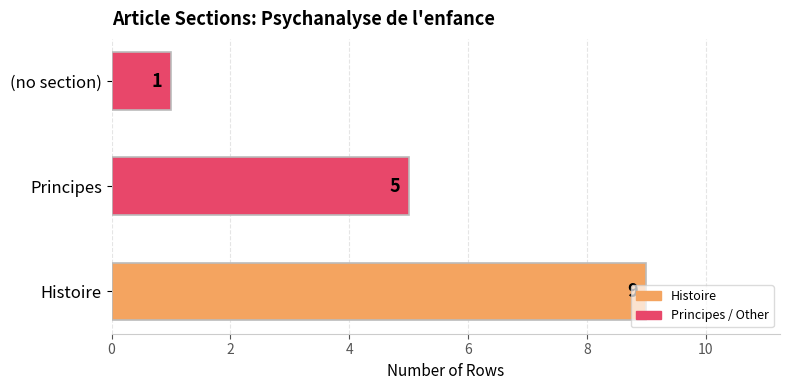

Is it true that the value at Histoire is 9?

True